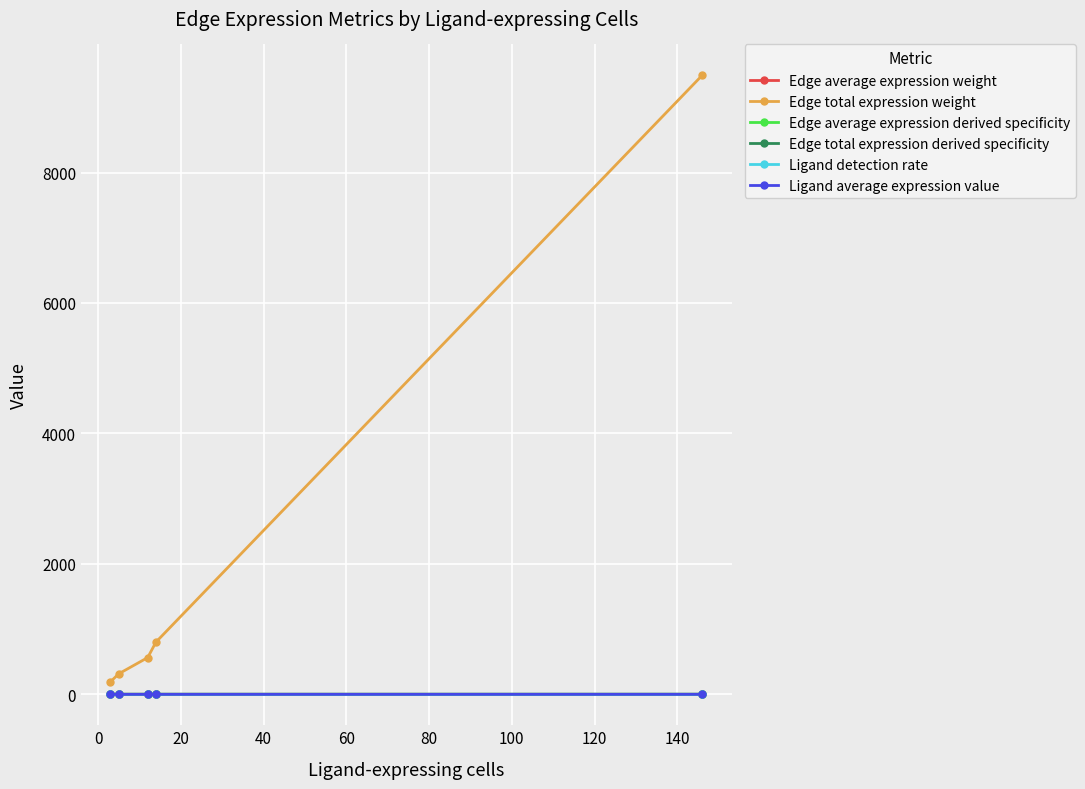

How many lines are shown in the chart?

6